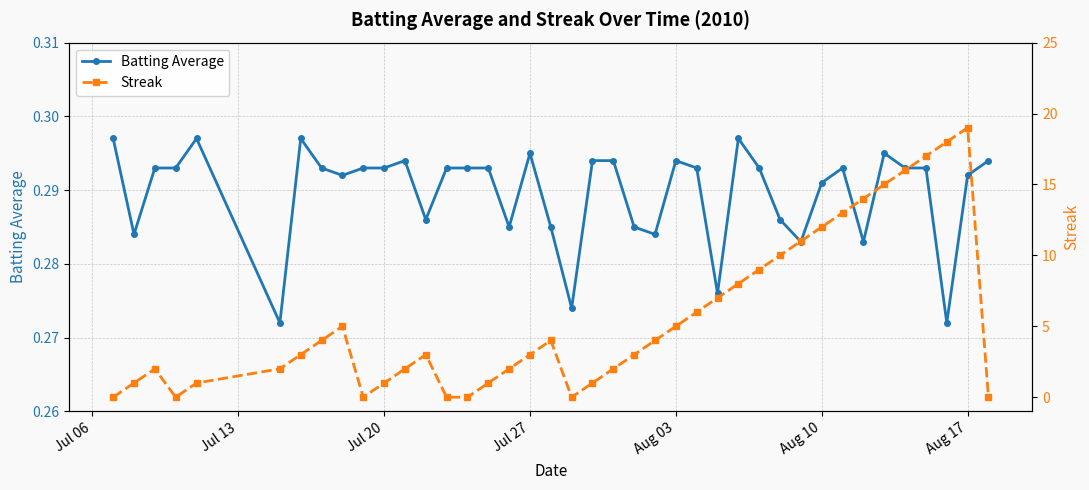

How many Batting Average values are between 0 and 1?

40